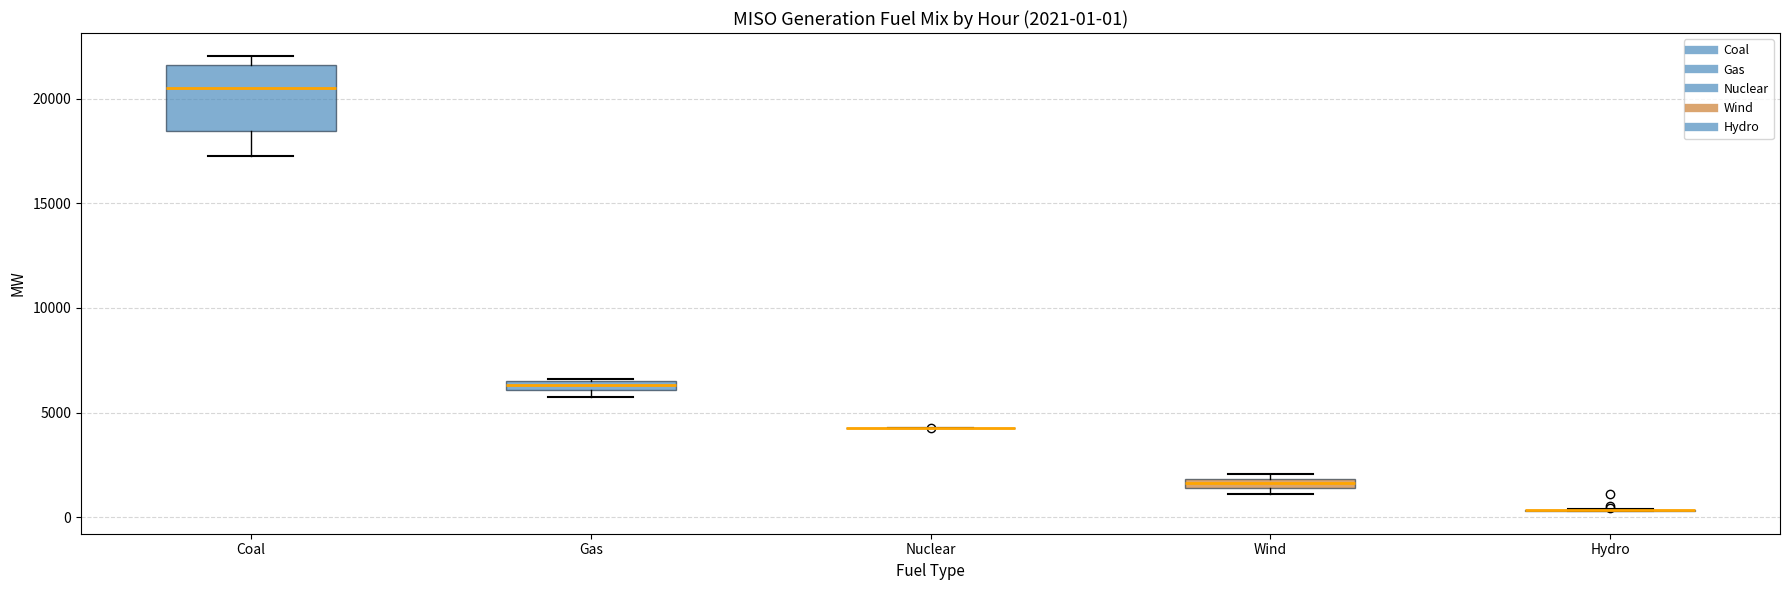

Which box is the tallest, from its lower edge to its upper edge?

Coal